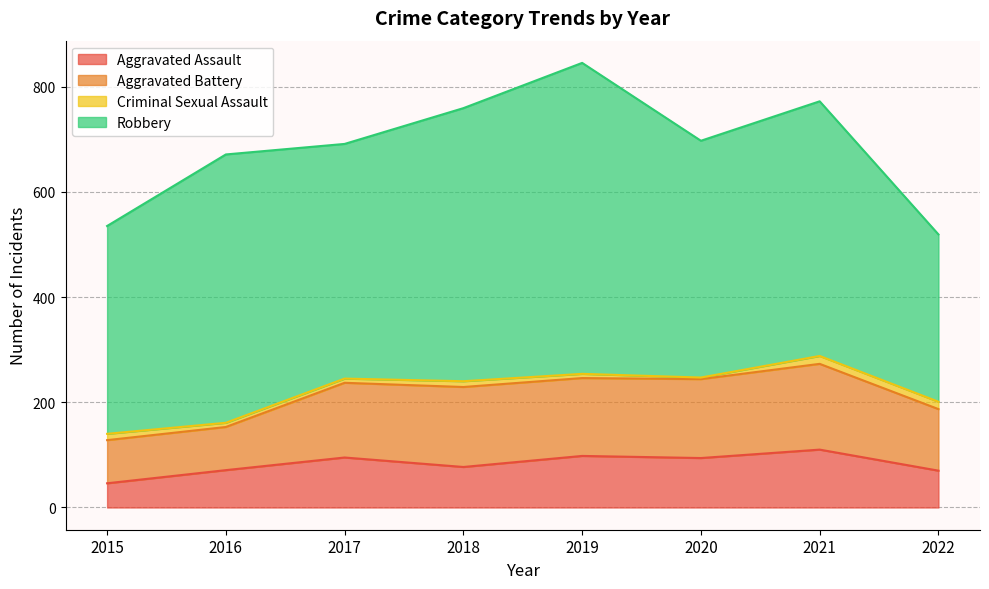

What is the value of the Aggravated Assault point at the 8th from the left?

70